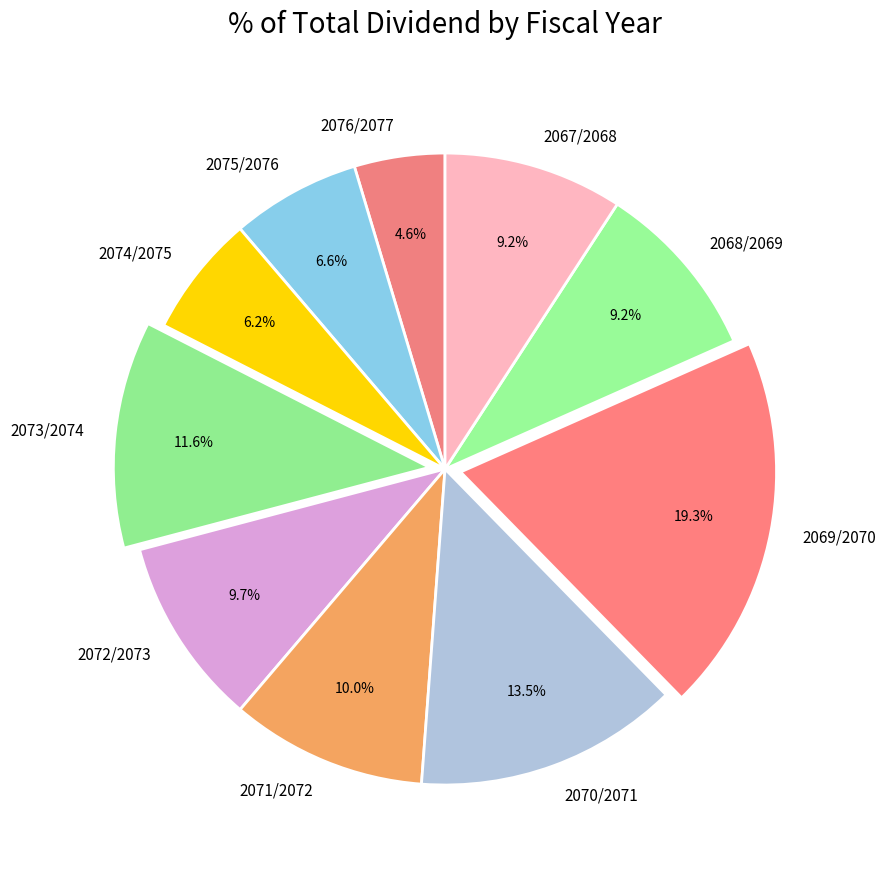

True or false: 2069/2070 accounts for 19% of the total.

True